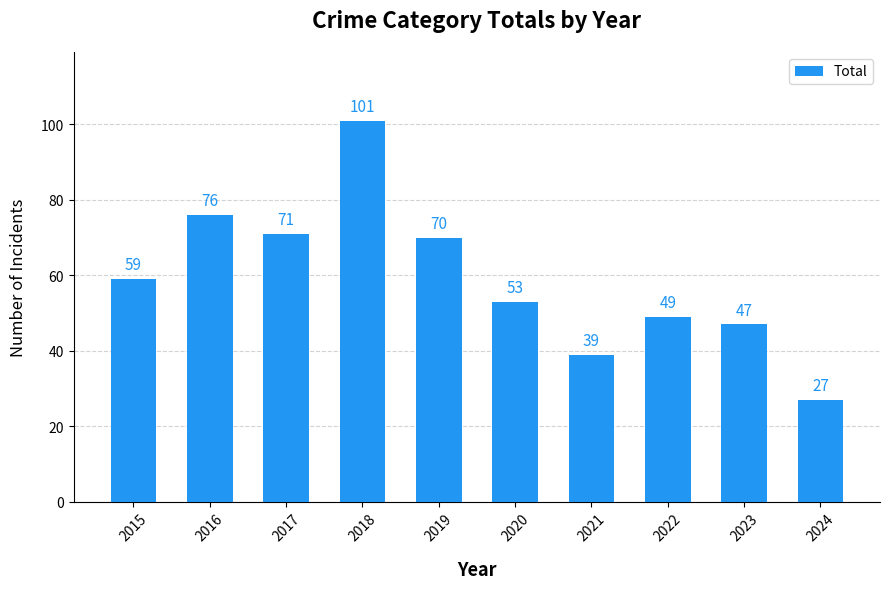

Reading left to right, what are all the values shown in this chart?

2015=59	2016=76	2017=71	2018=101	2019=70	2020=53	2021=39	2022=49	2023=47	2024=27